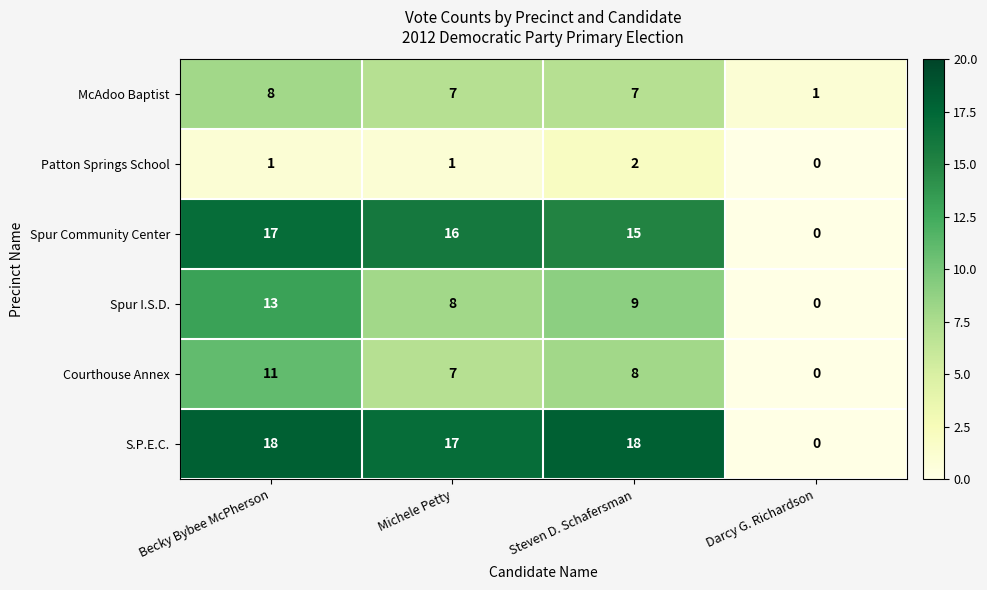

At which category is the sum across all series the highest?

Becky Bybee McPherson